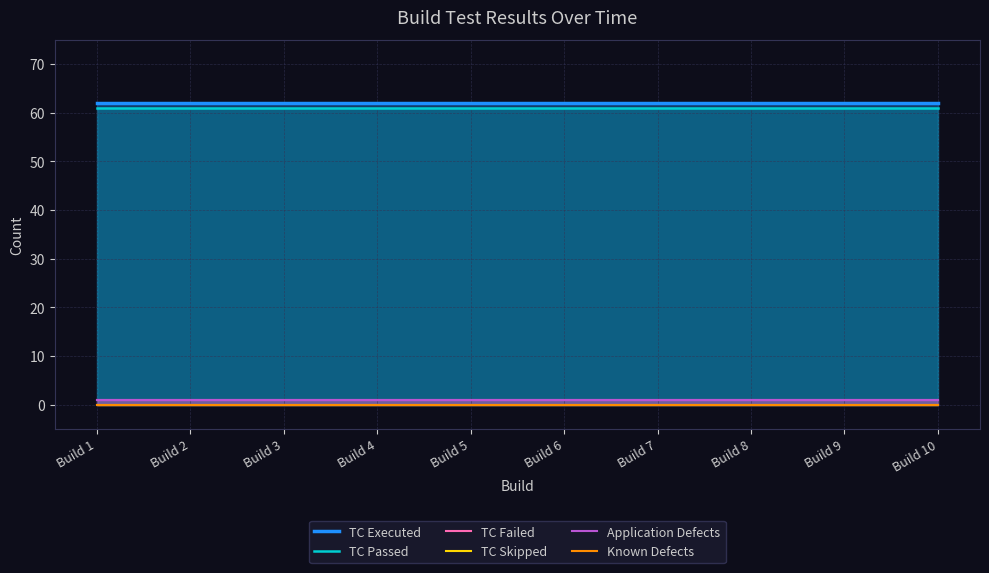

What is the sum of the TC Executed values at Build 5 and Build 9?

124